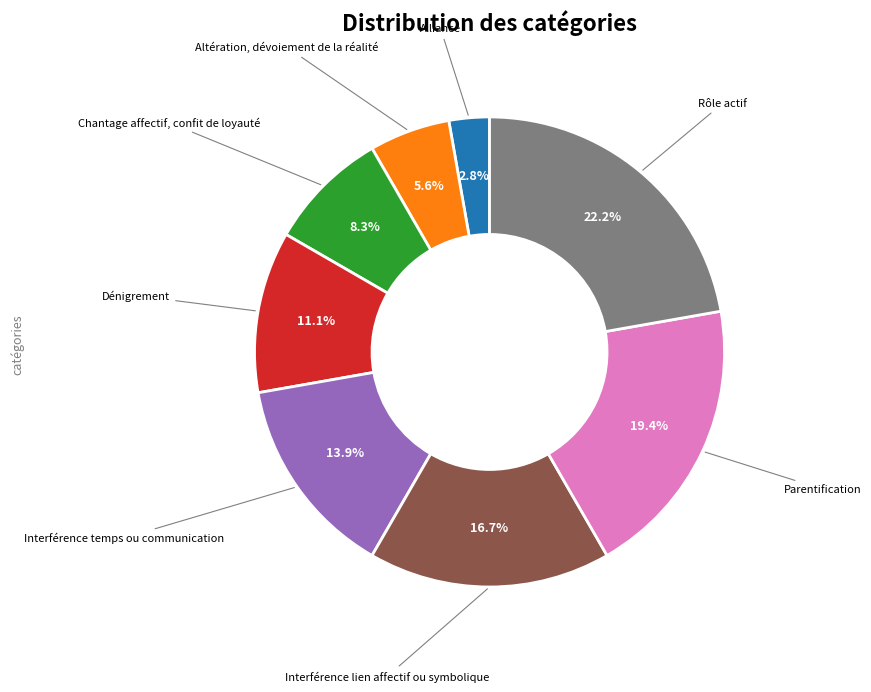

Is there a majority slice in this chart?

No